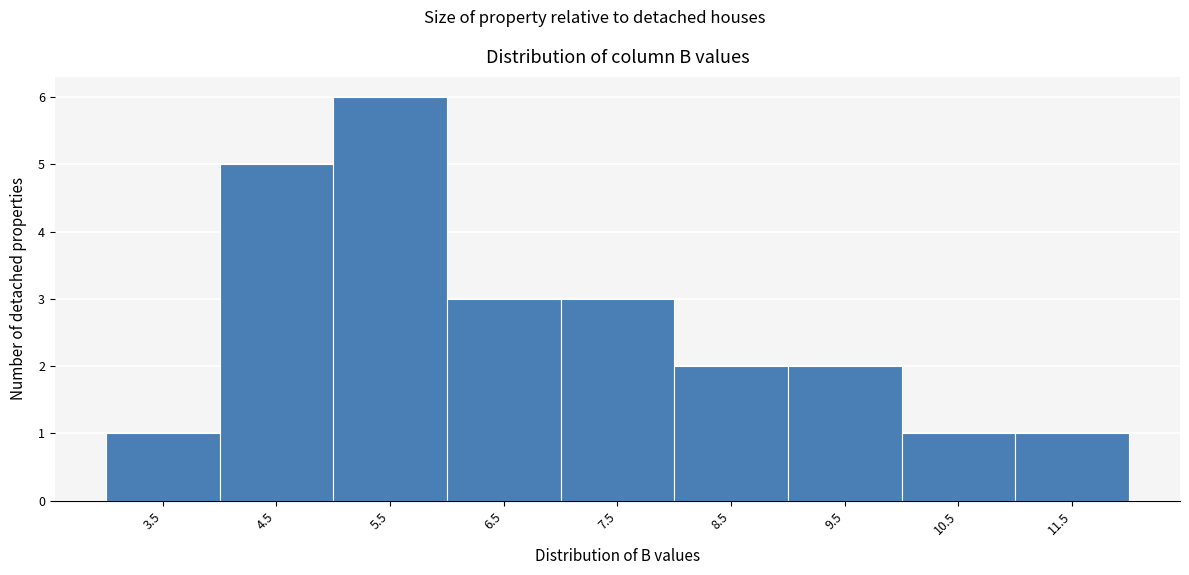

Reading left to right, transcribe this chart: for each bar, give the range it covers on the x-axis and its height. The values are not printed on the chart, so give them approximately, as read against the axis.

3 to 4: 1
4 to 5: 5
5 to 6: 6
6 to 7: 3
7 to 8: 3
8 to 9: 2
9 to 10: 2
10 to 11: 1
11 to 12: 1